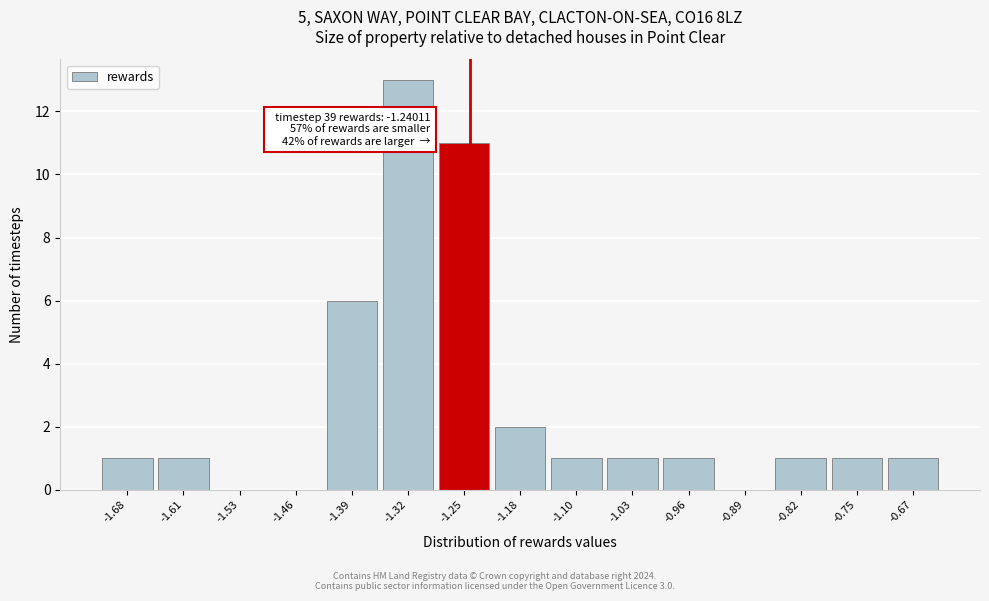

Which range on the x-axis has the tallest bar?

-1.35 to -1.28